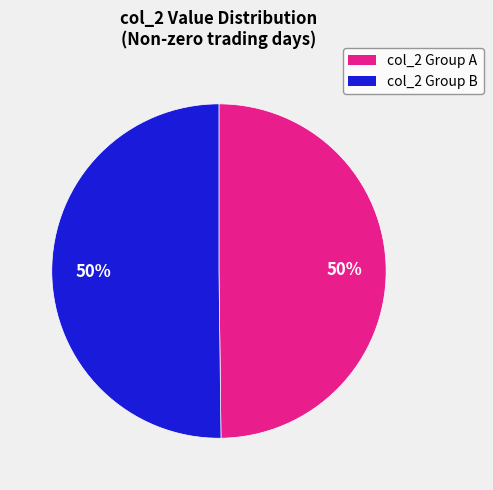

How many slices are in this pie chart?

2